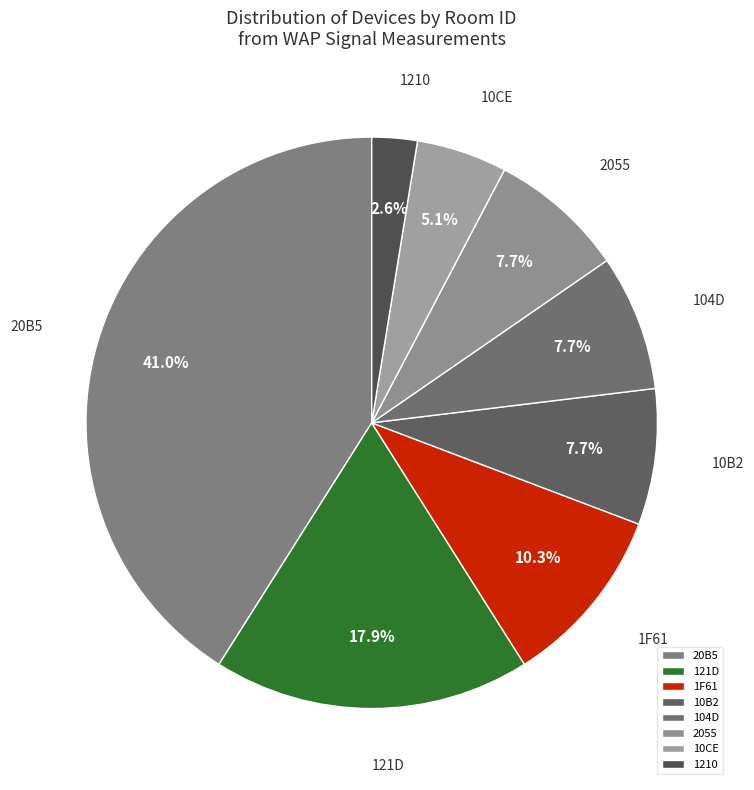

How many segments does this pie chart have?

8